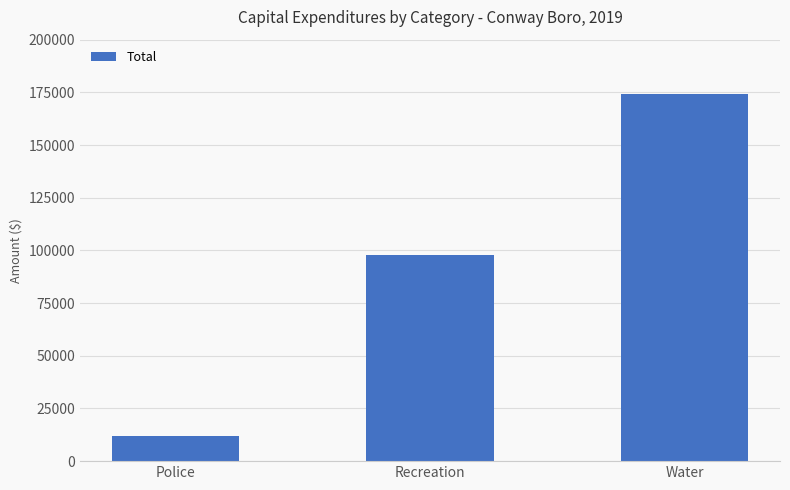

Which label corresponds to the largest value in the chart?

Water